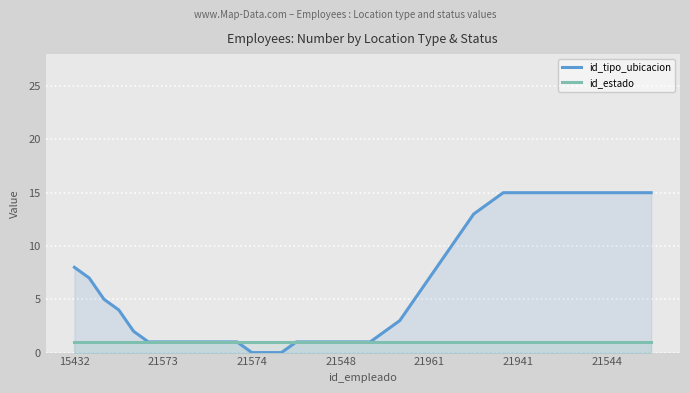

What is the greatest value displayed?

15